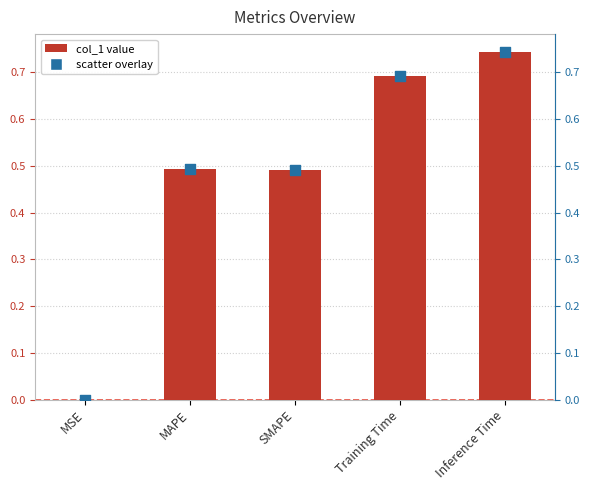

Between Training Time and SMAPE, which is larger?

Training Time